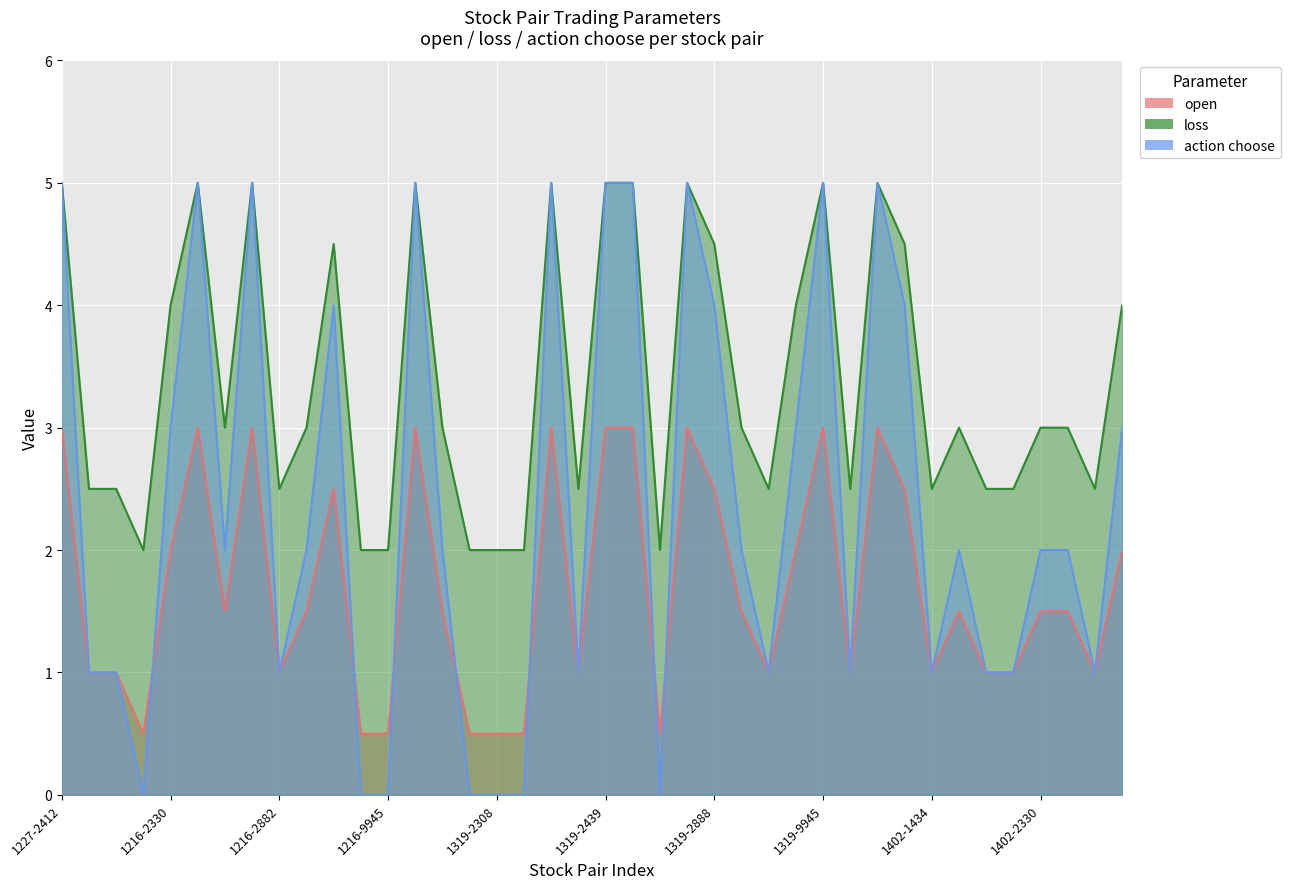

What are all the series names shown in the legend?

open, loss, action choose